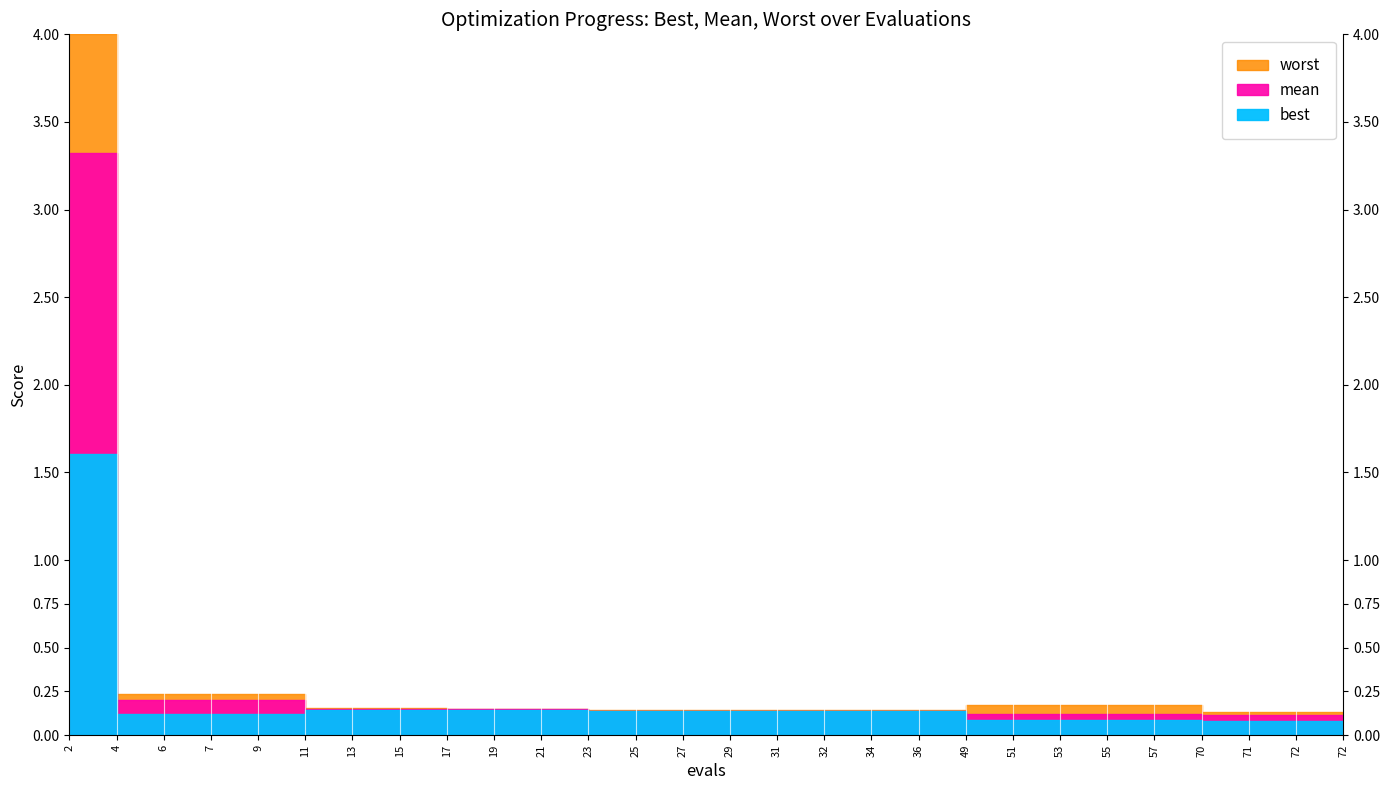

True or false: worst has a value of 0.1 at 27.

True